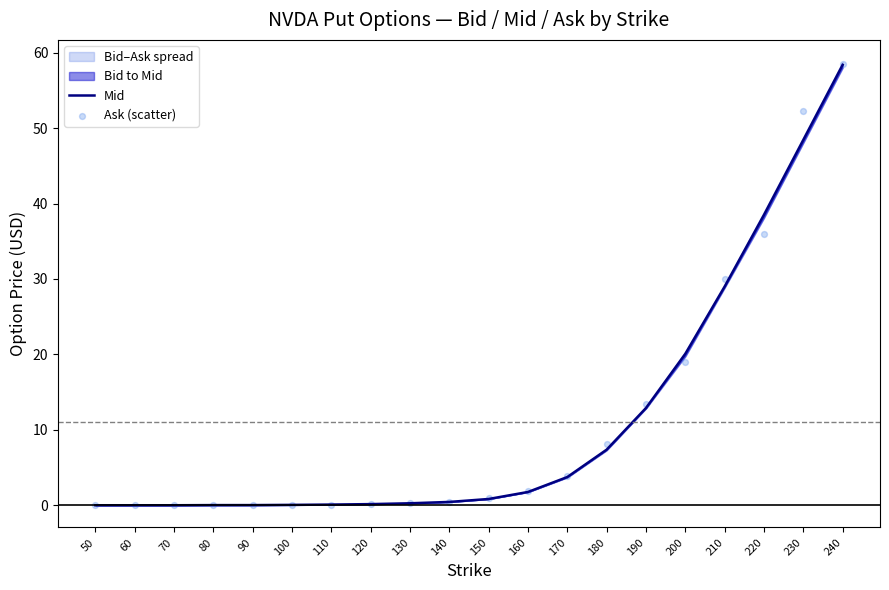

Which series contains the lowest Y value?

Ask (scatter)